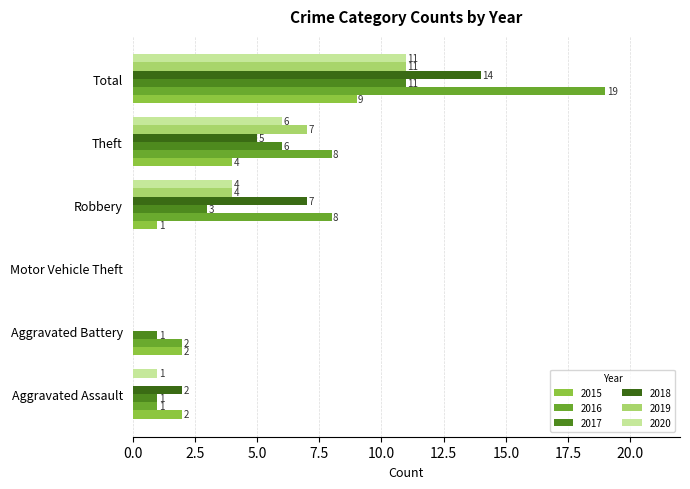

Count the number of categories in the chart.

6